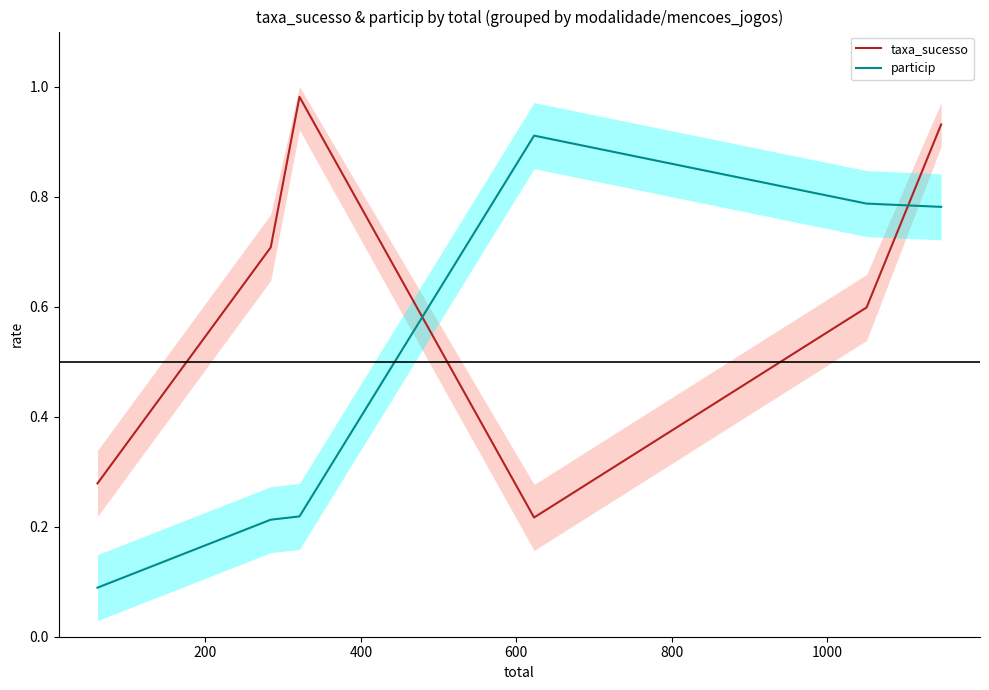

Which series ends up on top after the final intersection of particip and taxa_sucesso?

taxa_sucesso